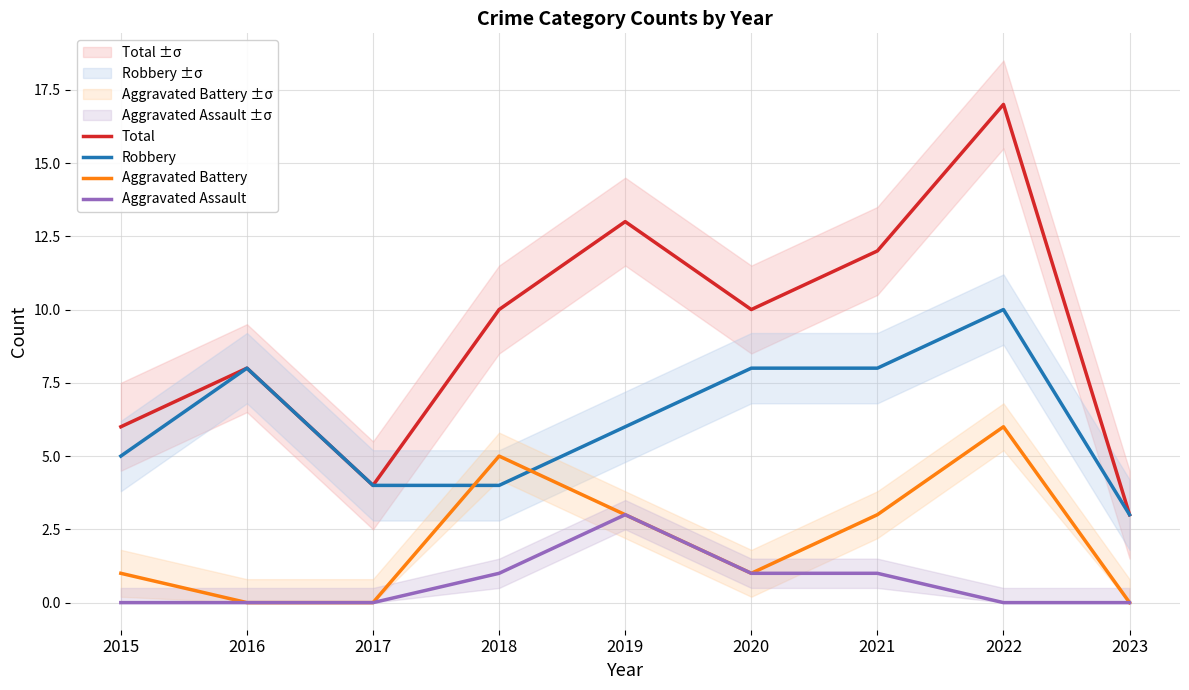

Which series changed the most between 2016 and 2021?

Total